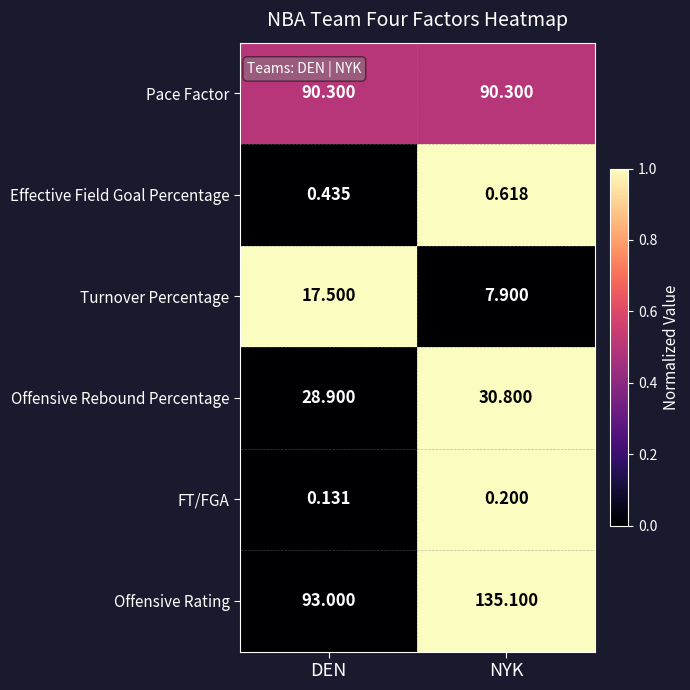

What is the maximum value shown in the chart?

135.1